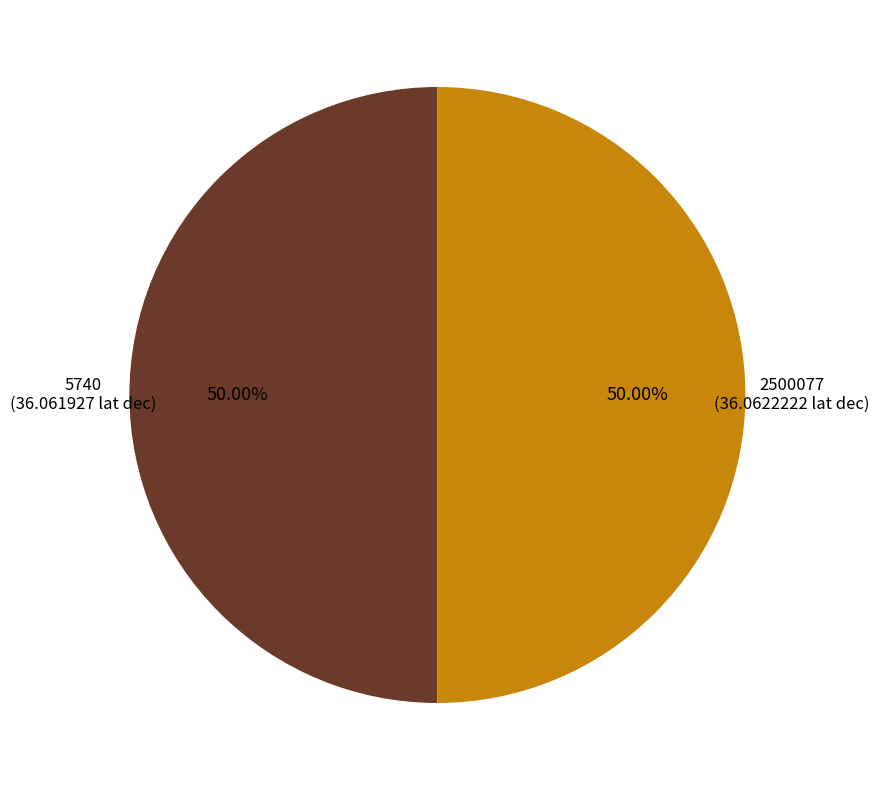

What is the smallest slice in the pie chart?

5740